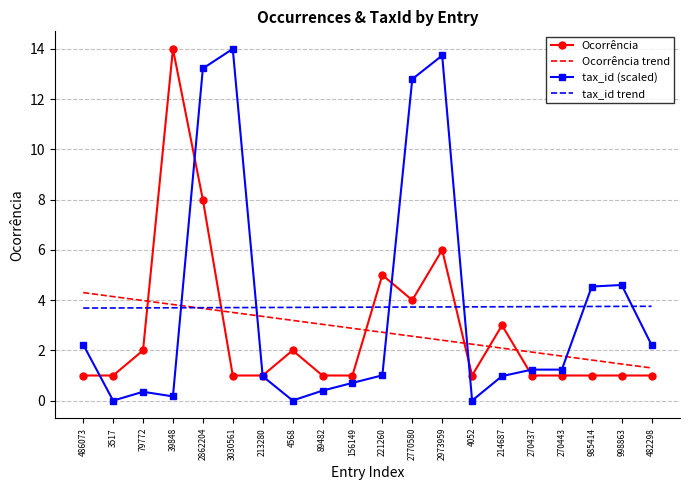

What position from the right is 270443?

4